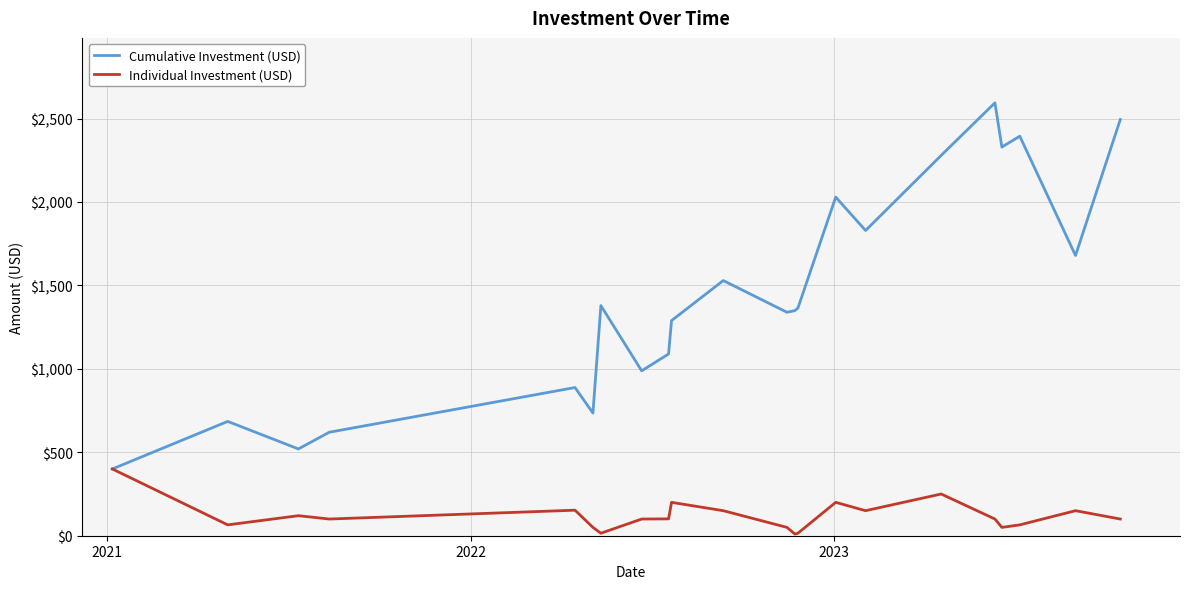

What is the minimum value shown in the chart?

10